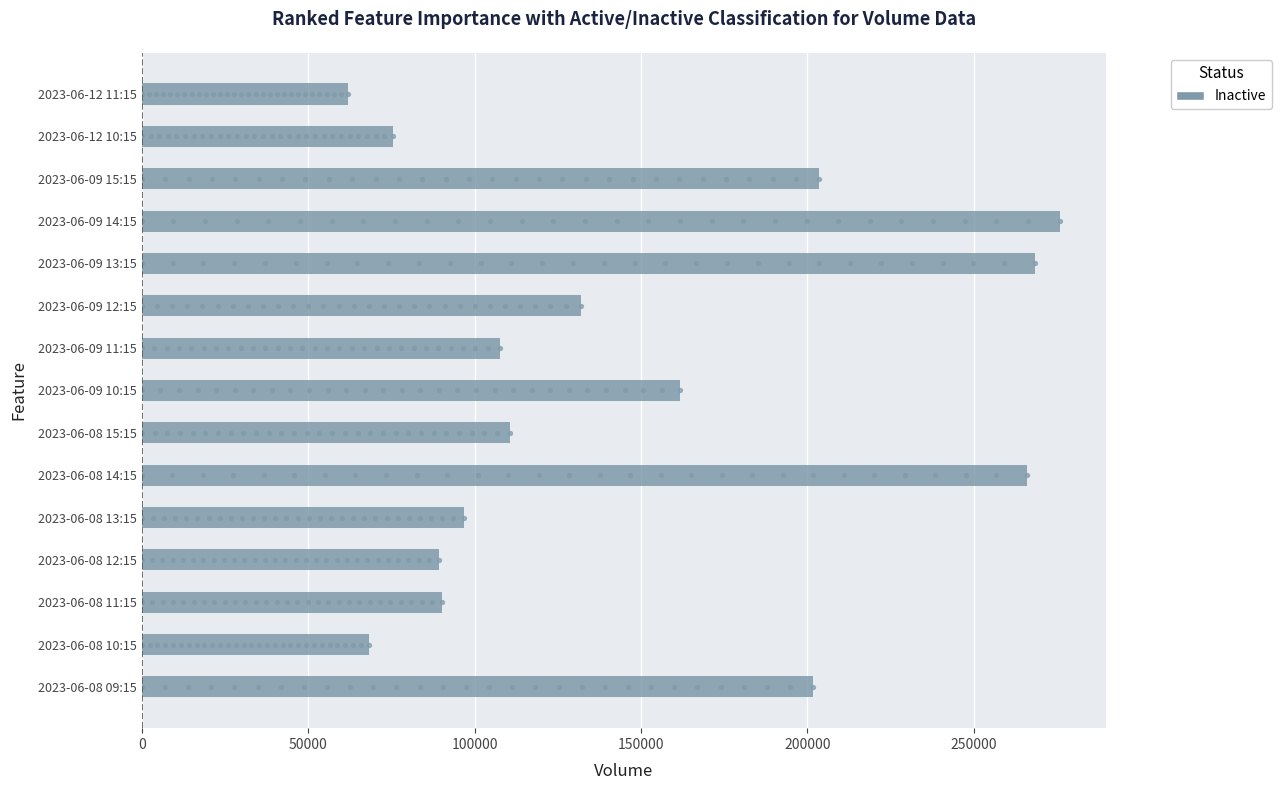

Between 2023-06-09 14:15 and 2023-06-09 12:15, which is larger?

2023-06-09 14:15